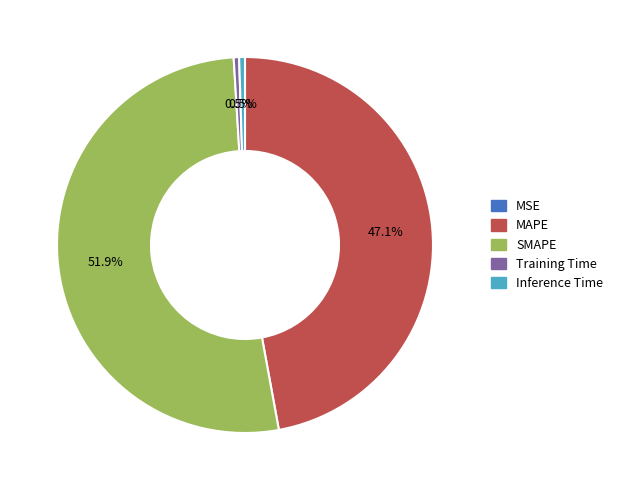

To the nearest percent, what is the difference between the SMAPE and Inference Time slice percentages?

51%